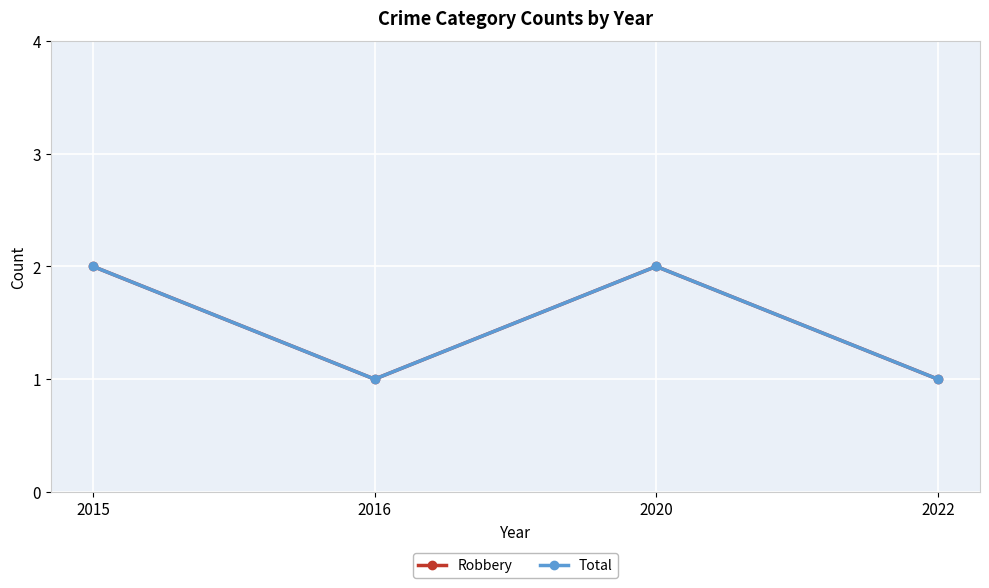

Which series changed the most between 2015 and 2022?

Robbery